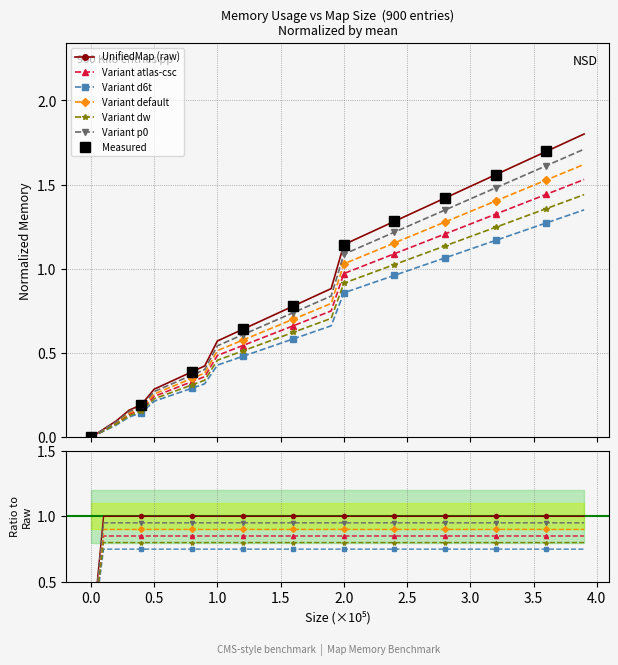

True or false: there are more than 1 points higher than both neighbors.

False